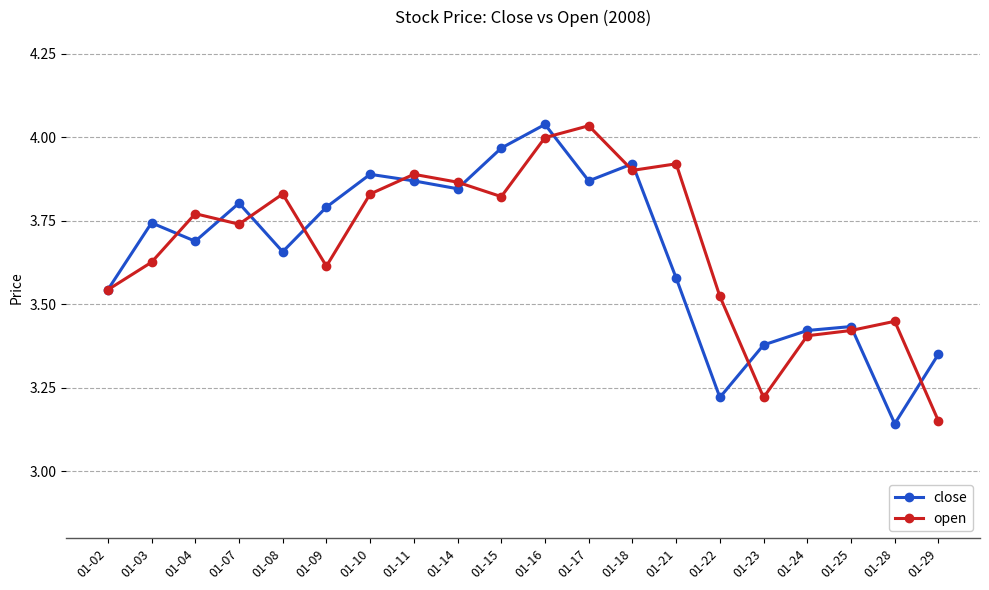

What are all the series names shown in the legend?

close, open